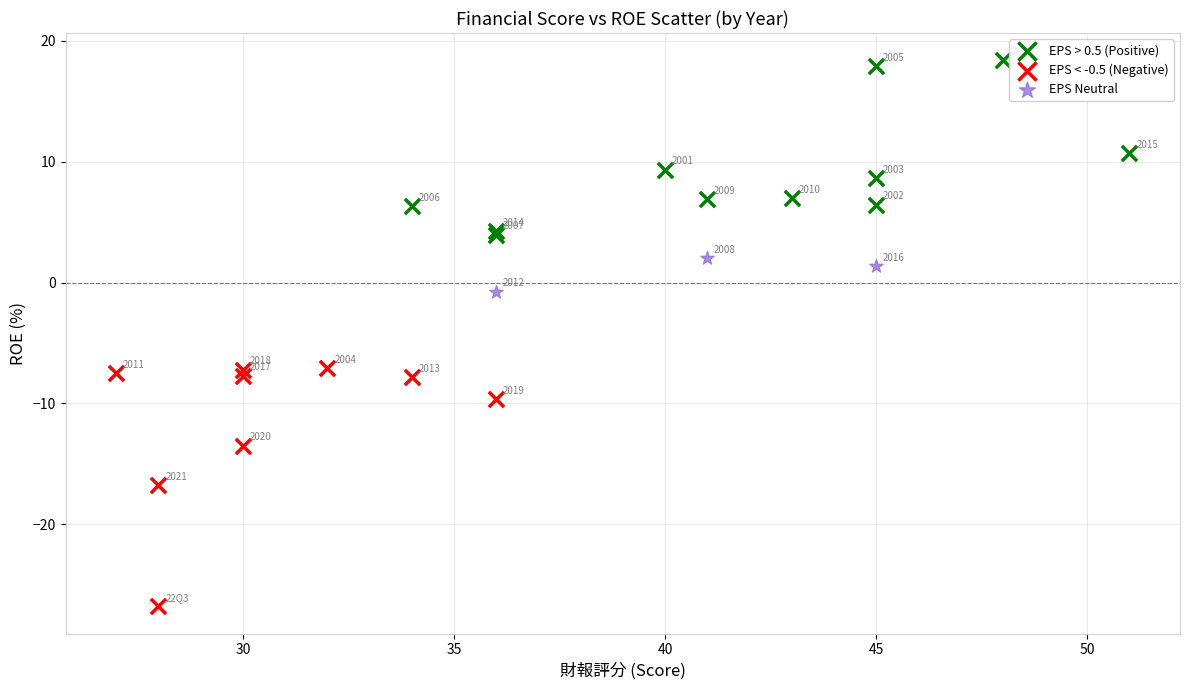

Which series reaches the minimum Y coordinate?

EPS < -0.5 (Negative)